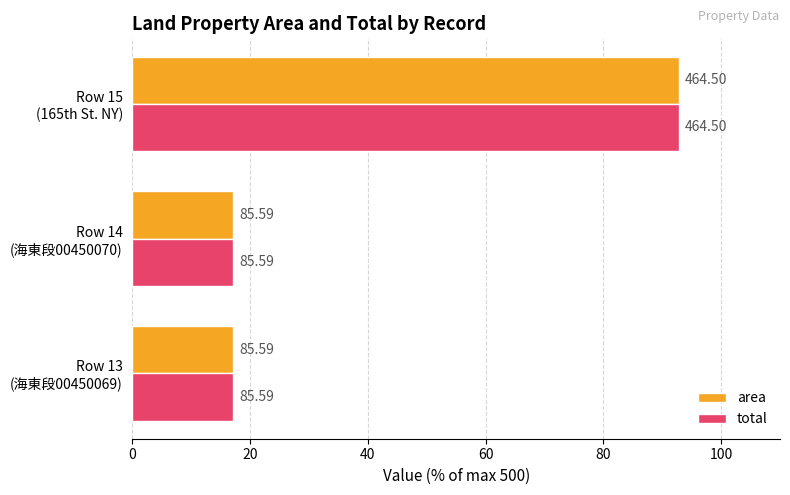

List the series in order of their peak value, lowest first.

area, total